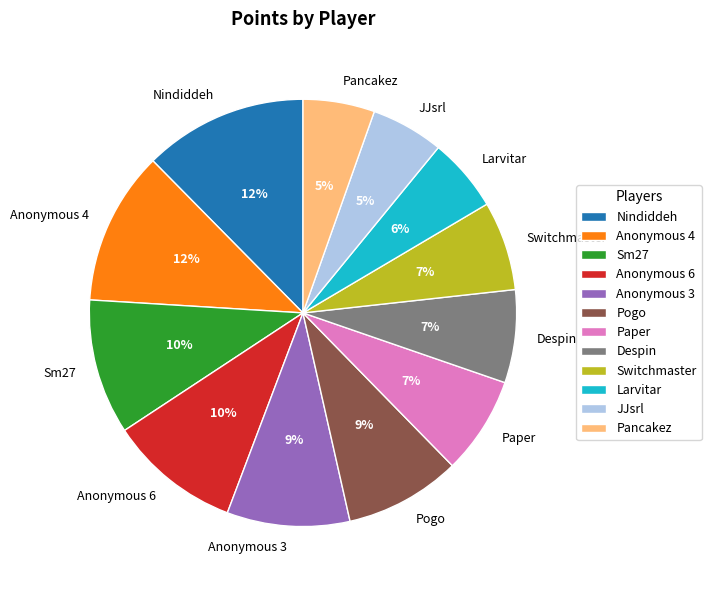

Which has a higher value, Pogo or Switchmaster?

Pogo